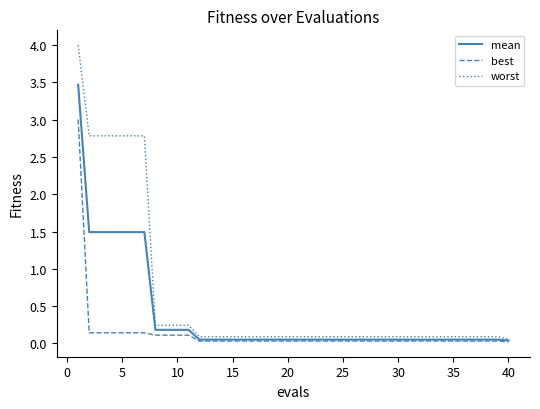

List the series in order of their overall mean, lowest first.

best, mean, worst